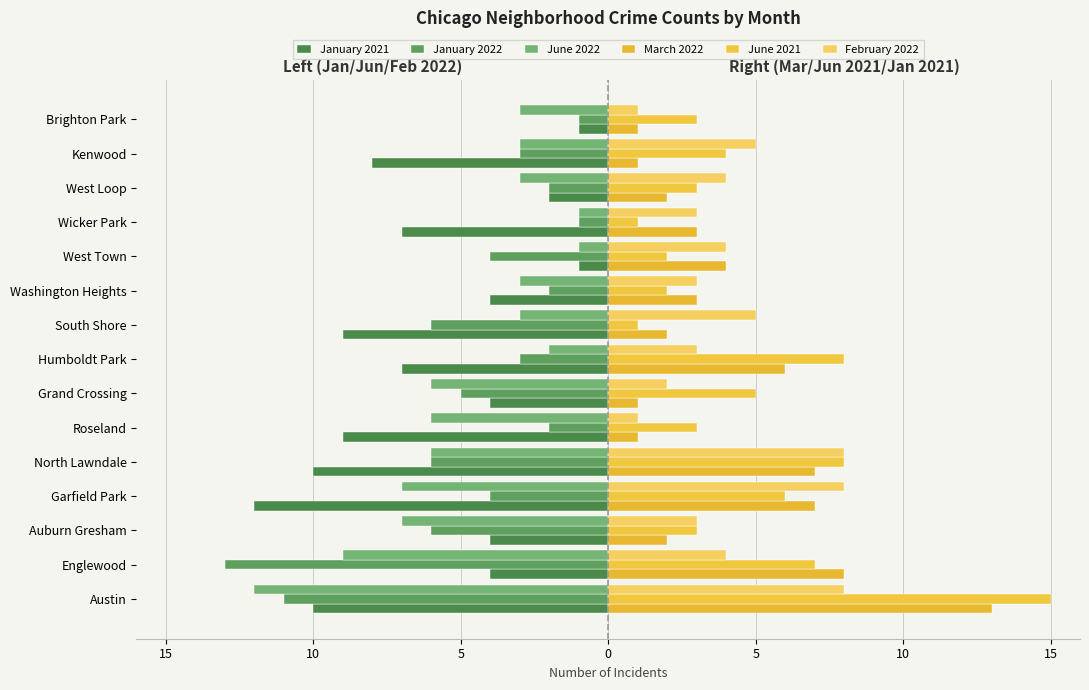

Count the number of data series in this chart.

6